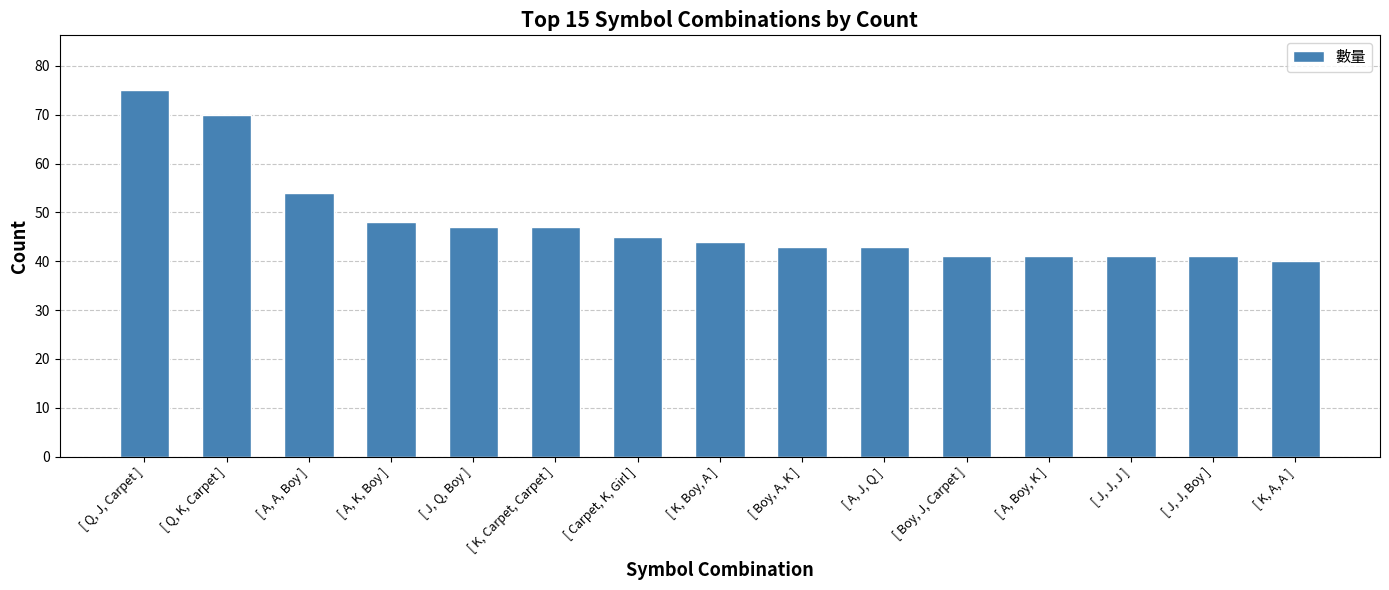

How many values are below 44?

7